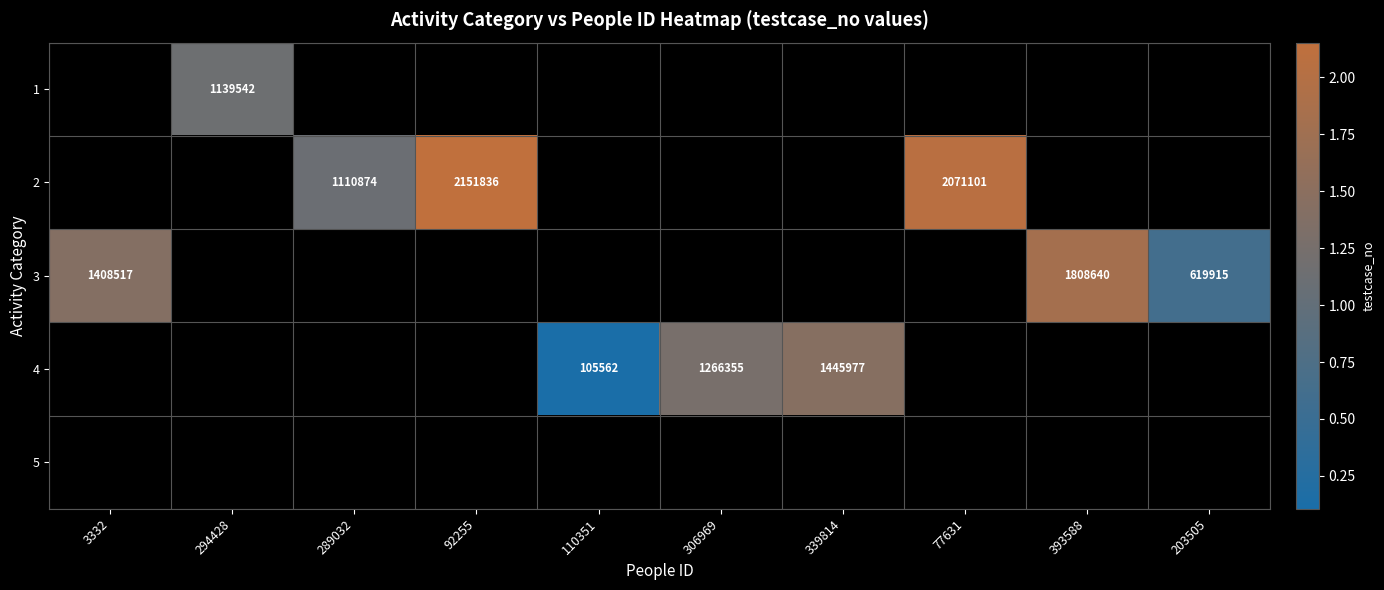

Which category has the lowest value across all series?

110351